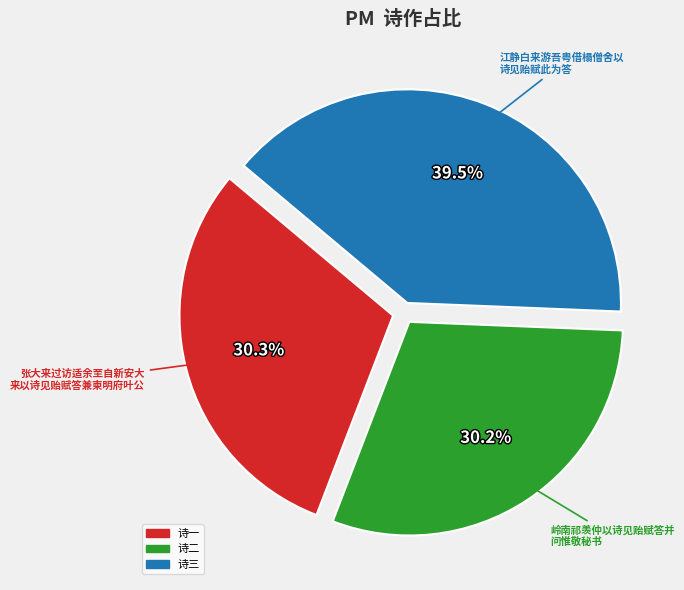

Approximately how many times larger is the value at 诗一 compared to 诗三?

0.8